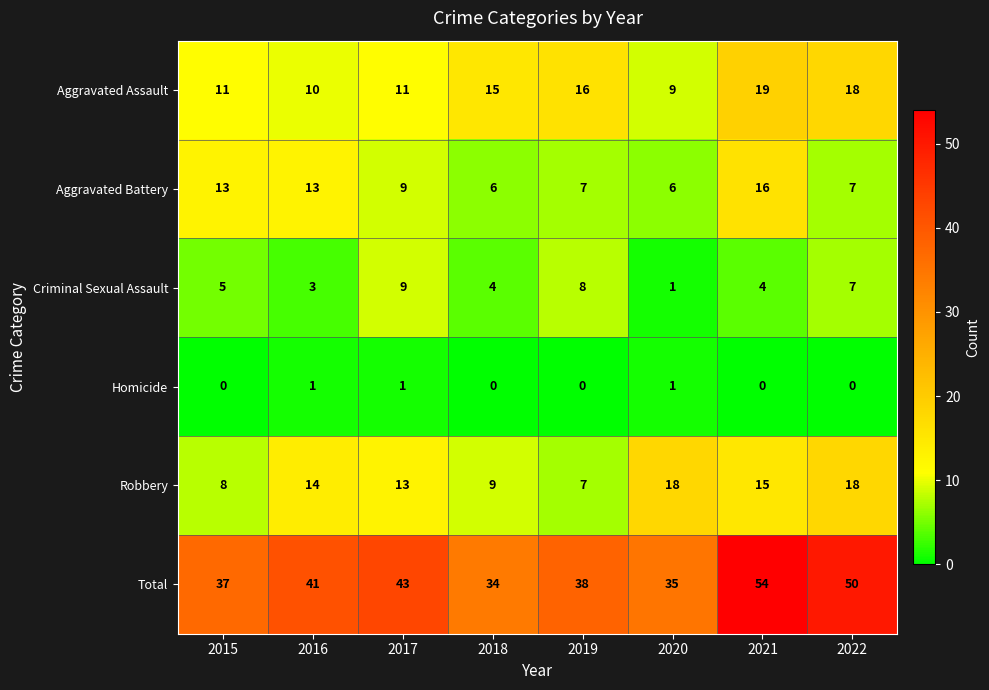

What is the sum of the Criminal Sexual Assault values at 2017 and 2015?

14